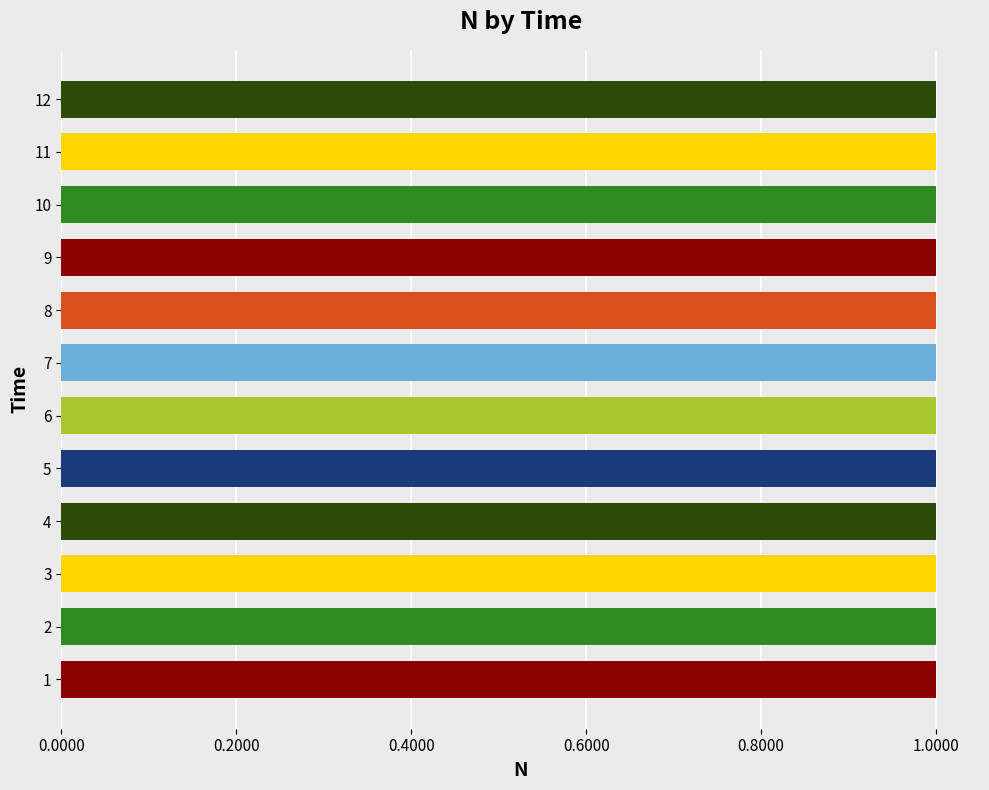

What is the minimum value shown in the chart?

1.0